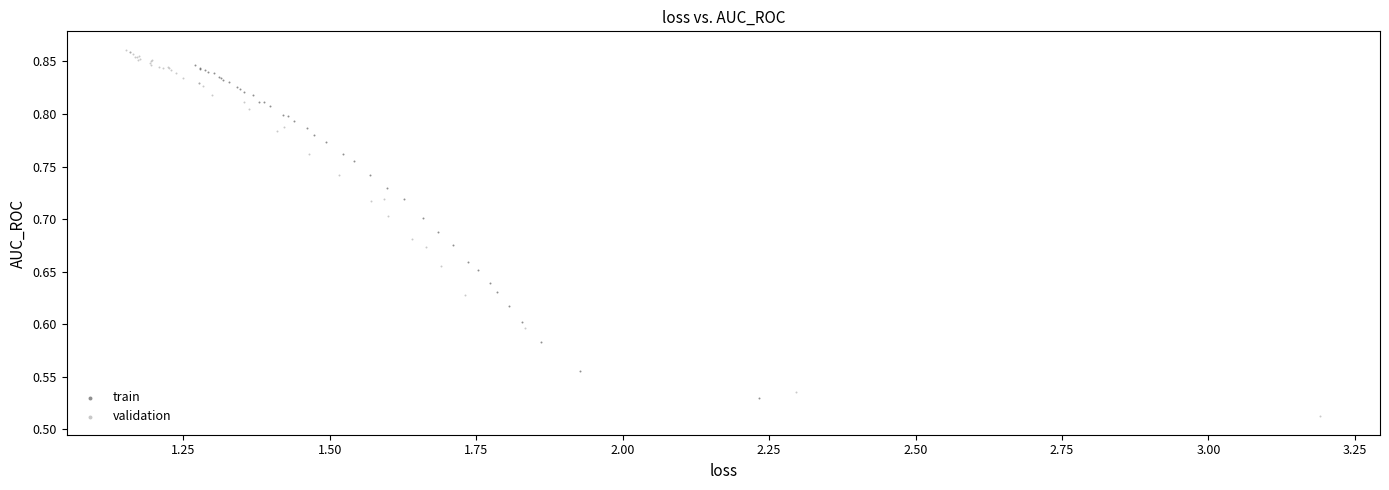

Which series has the largest Y range (max minus min)?

validation